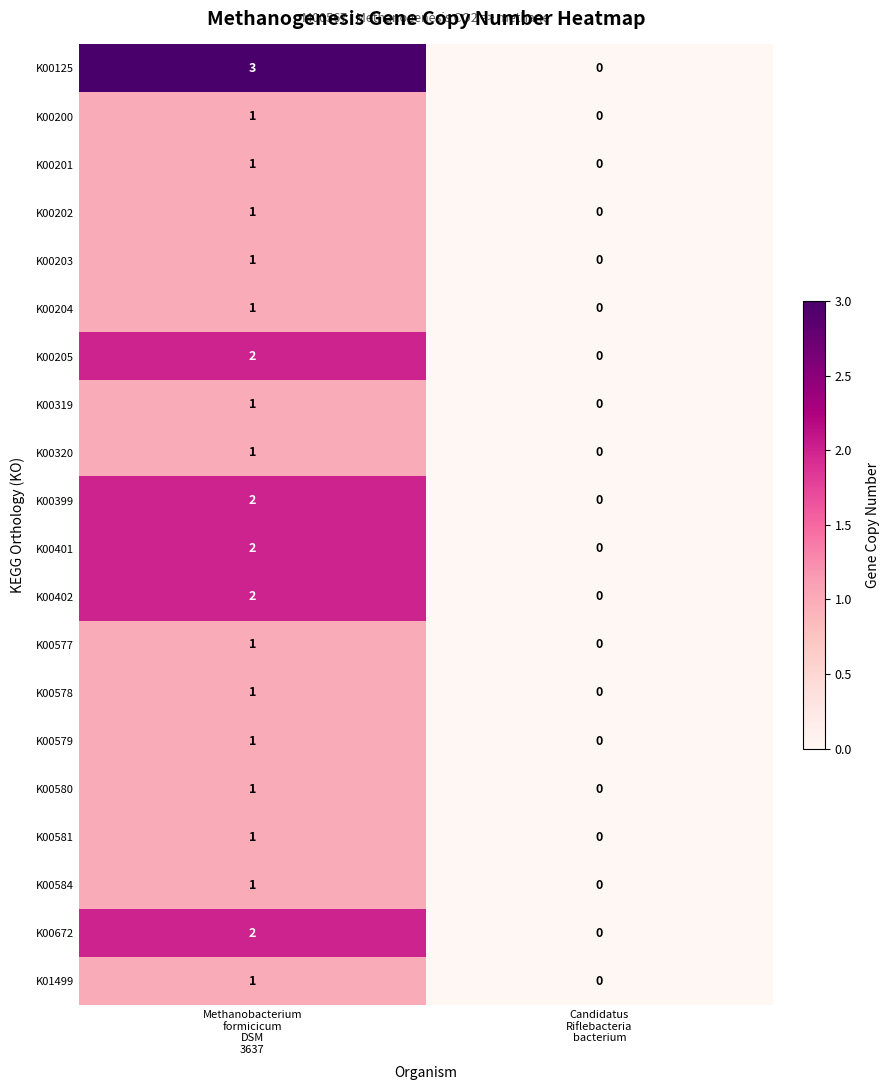

Which series has the largest total across all categories?

K00125